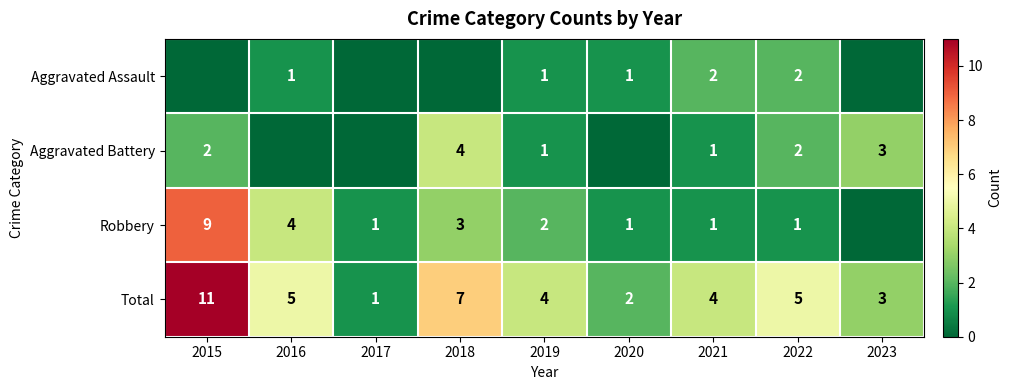

Count the Total values in the range 3 to 5.

5